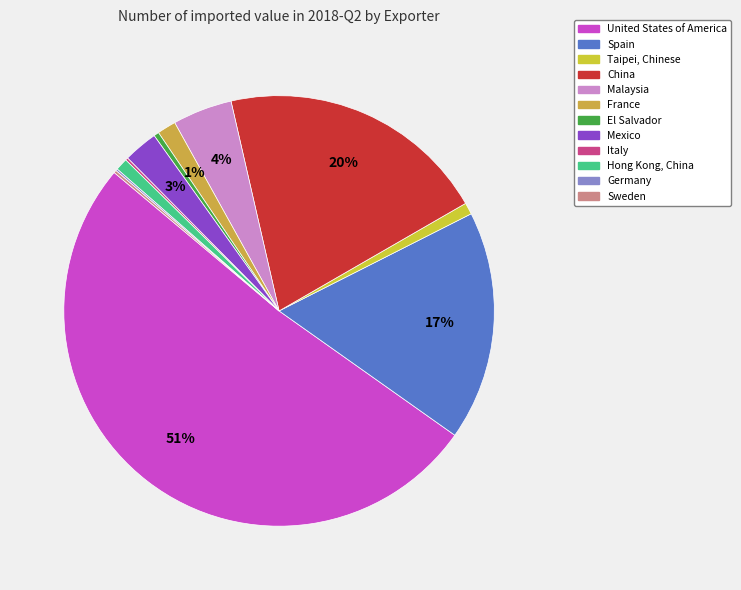

The United States of America slice represents 51% of the pie. True or false?

True